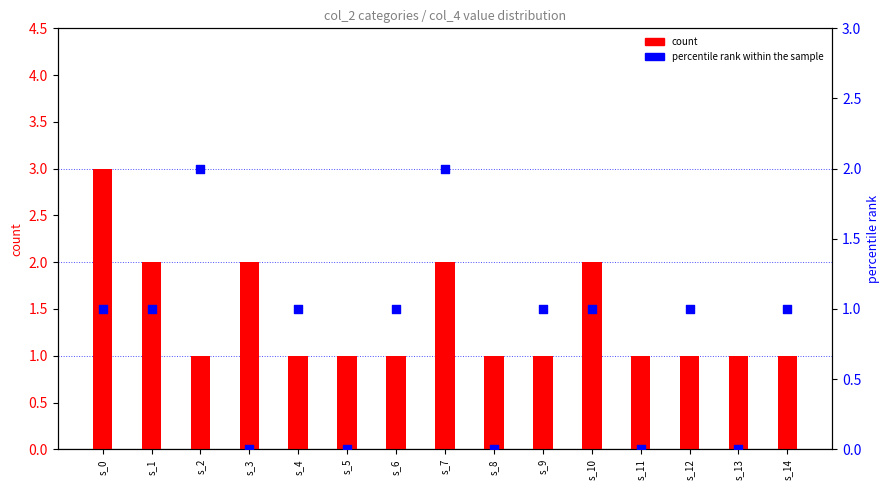

Which series has the largest Y range (max minus min)?

count